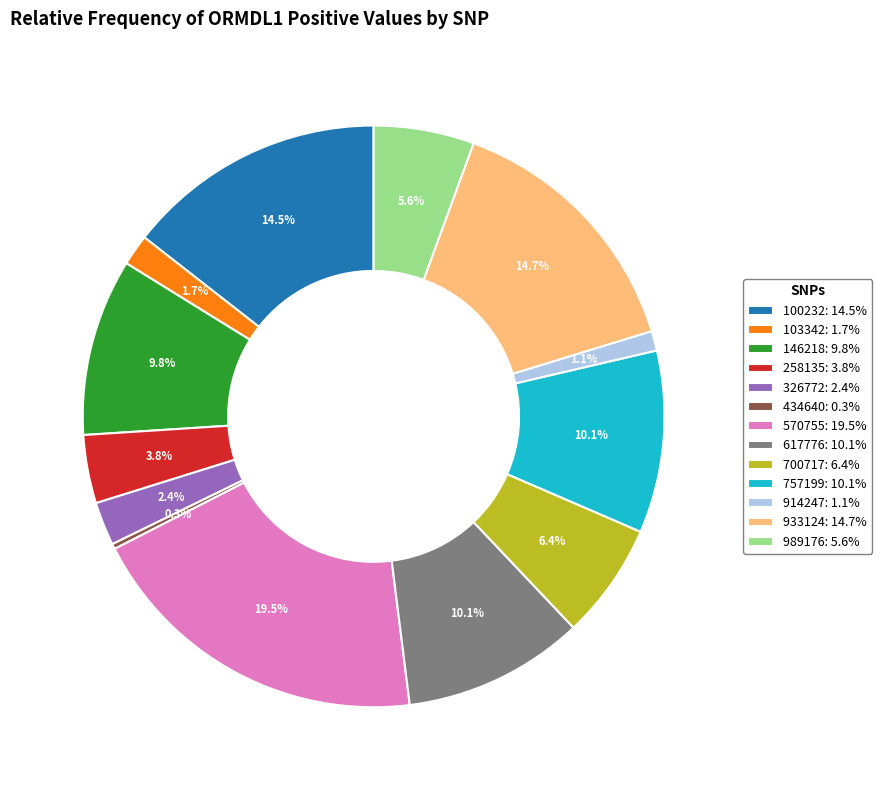

How many slices are in this pie chart?

13